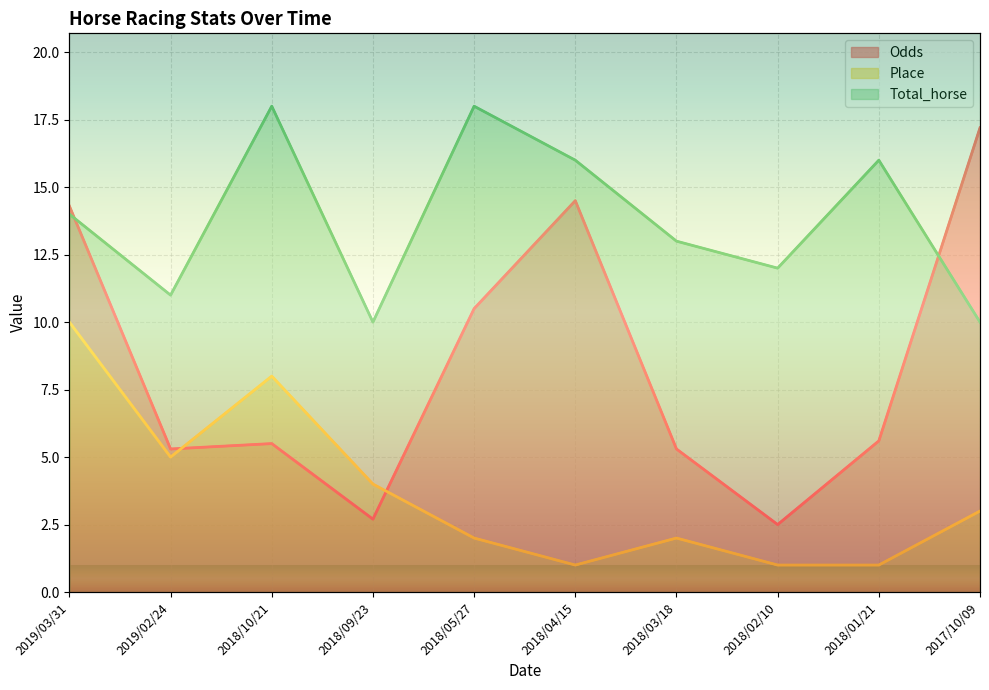

The Odds series shows 25.4 at 2019/03/31. True or false?

False